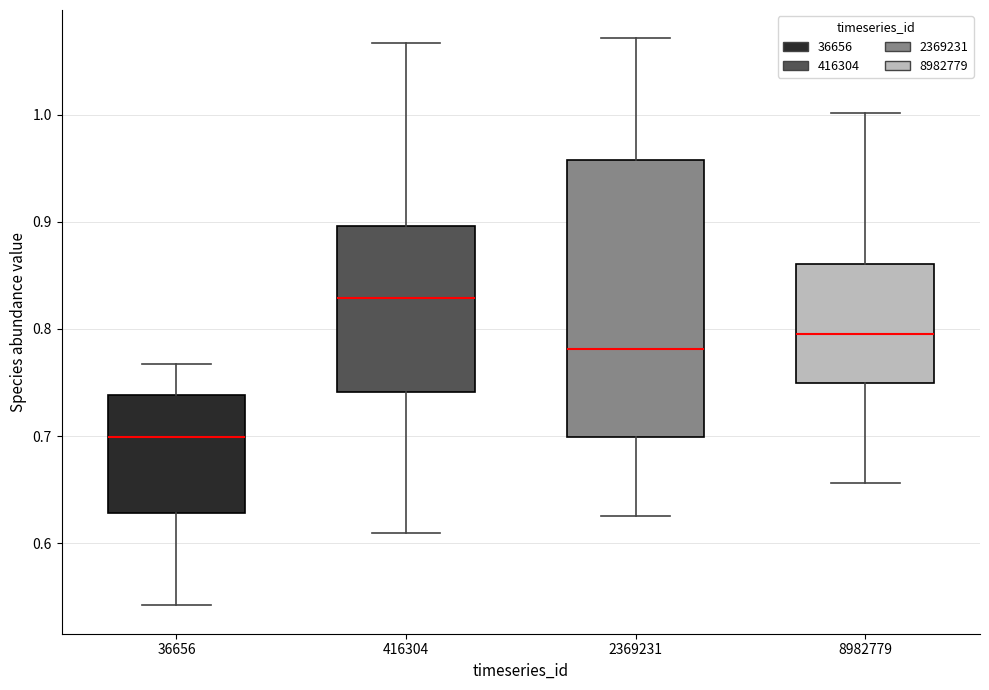

Which box is the tallest, from its lower edge to its upper edge?

2369231